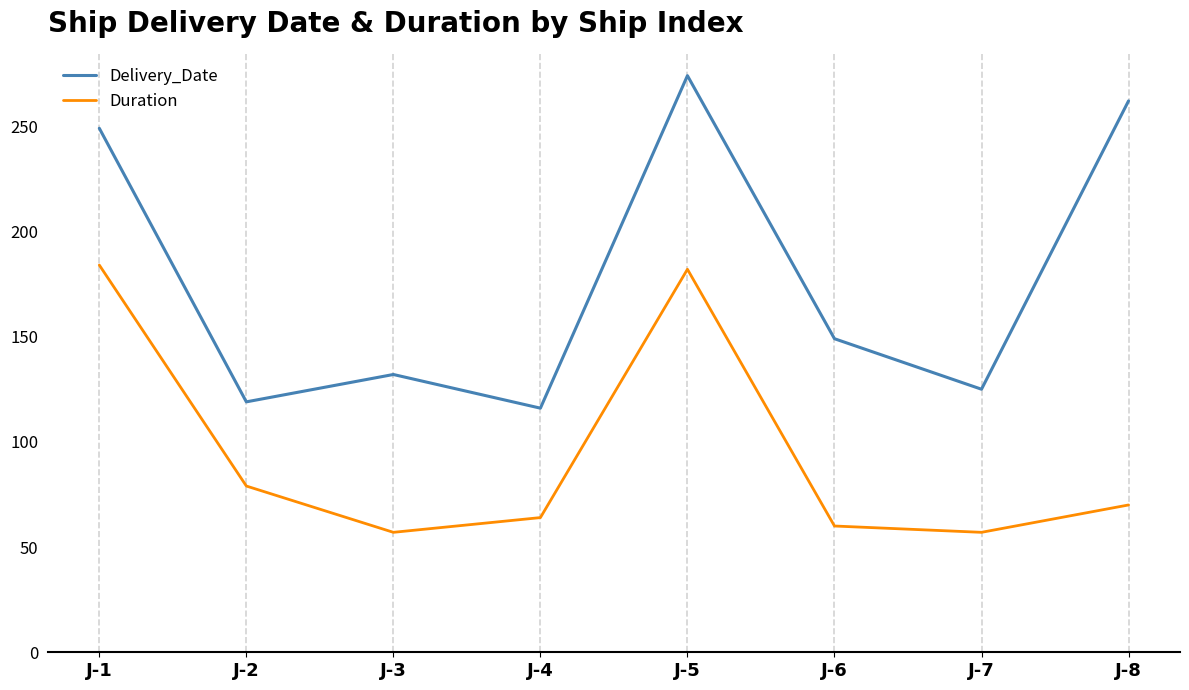

True or false: Delivery_Date has more than 0 interior local peaks.

True